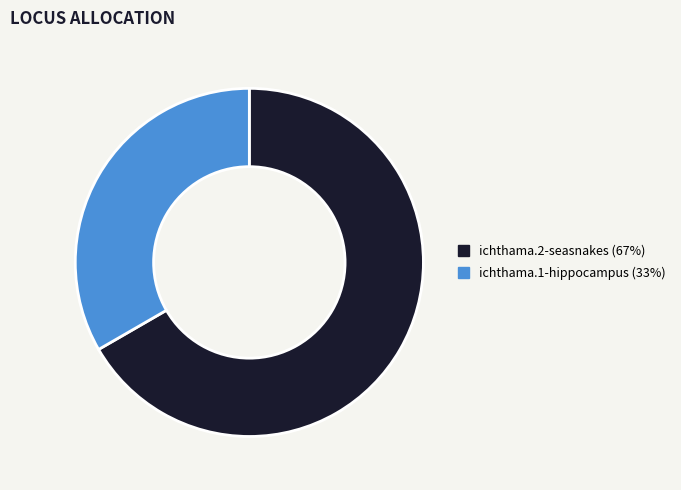

The ichthama.1-hippocampus slice represents 33% of the pie. True or false?

True